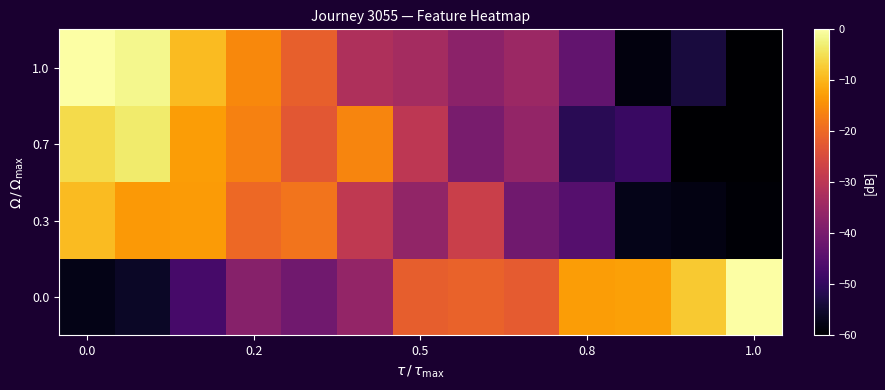

How many data points does each series have?

13